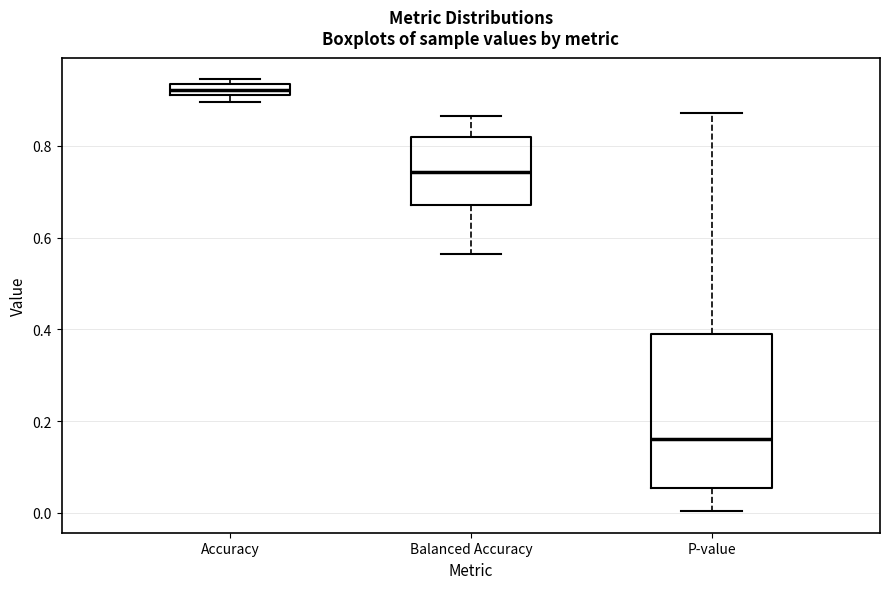

Comparing the boxes themselves (not the whiskers), which one is the tallest?

P-value